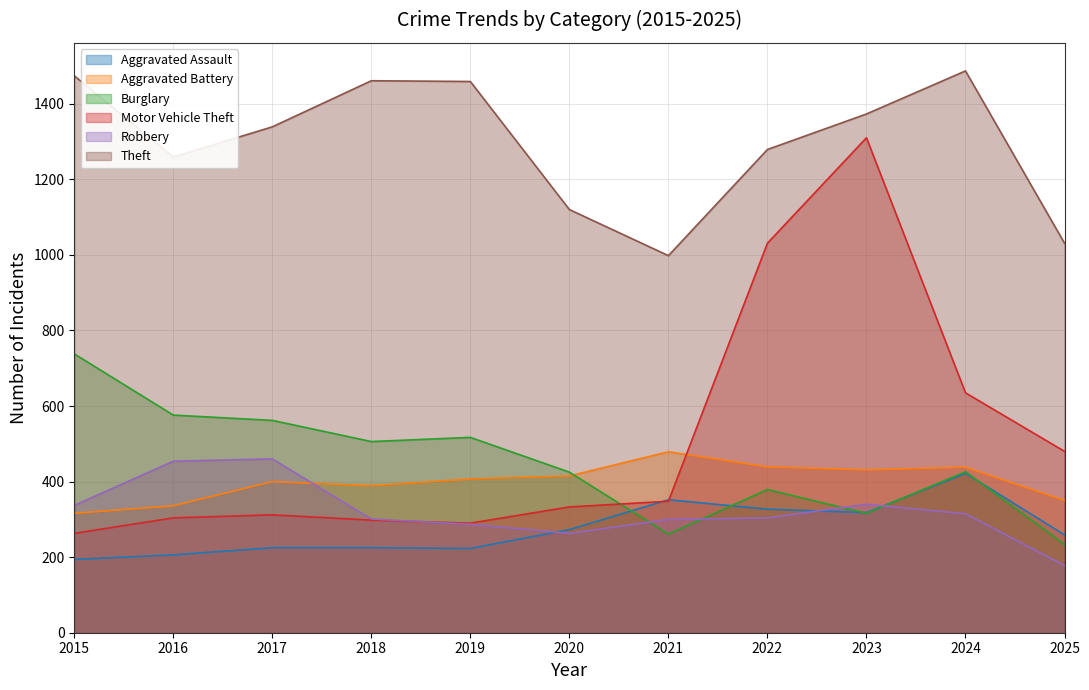

What is the difference between the Aggravated Assault values at 2025 and 2015?

65